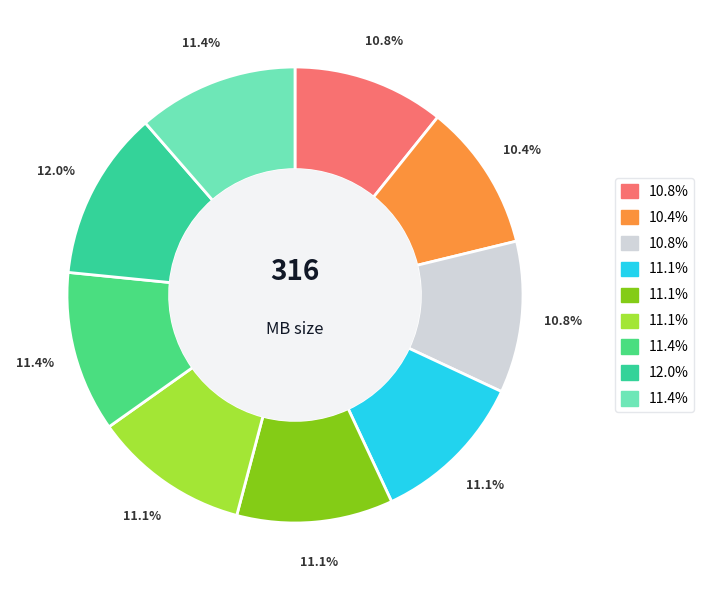

Is there any slice that represents more than half of the pie?

No